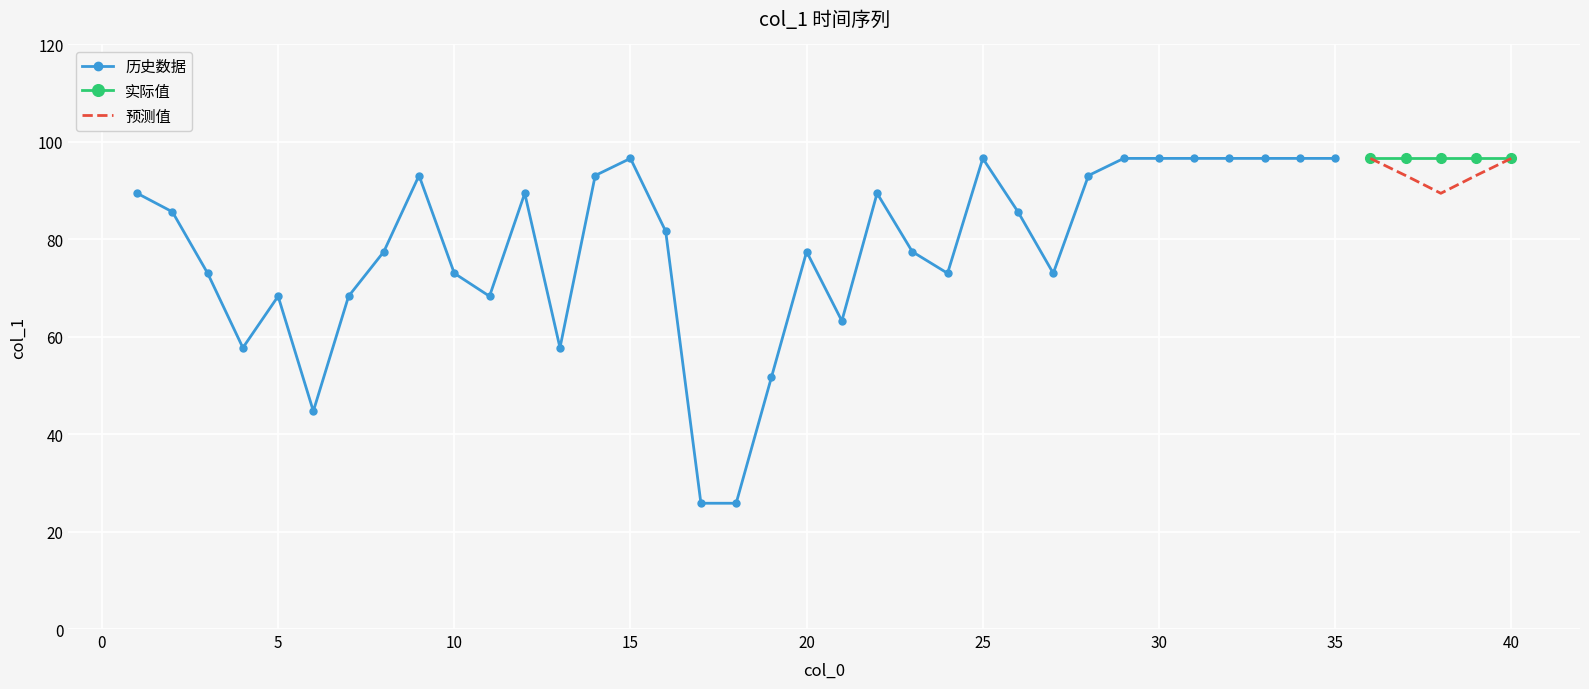

What is the minimum value for 预测值?

89.4